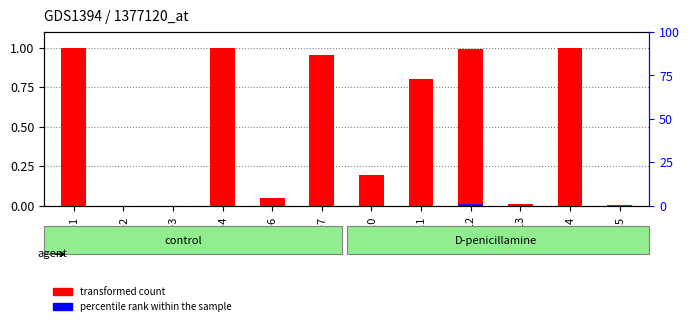

What is the maximum value for transformed count?

1.0